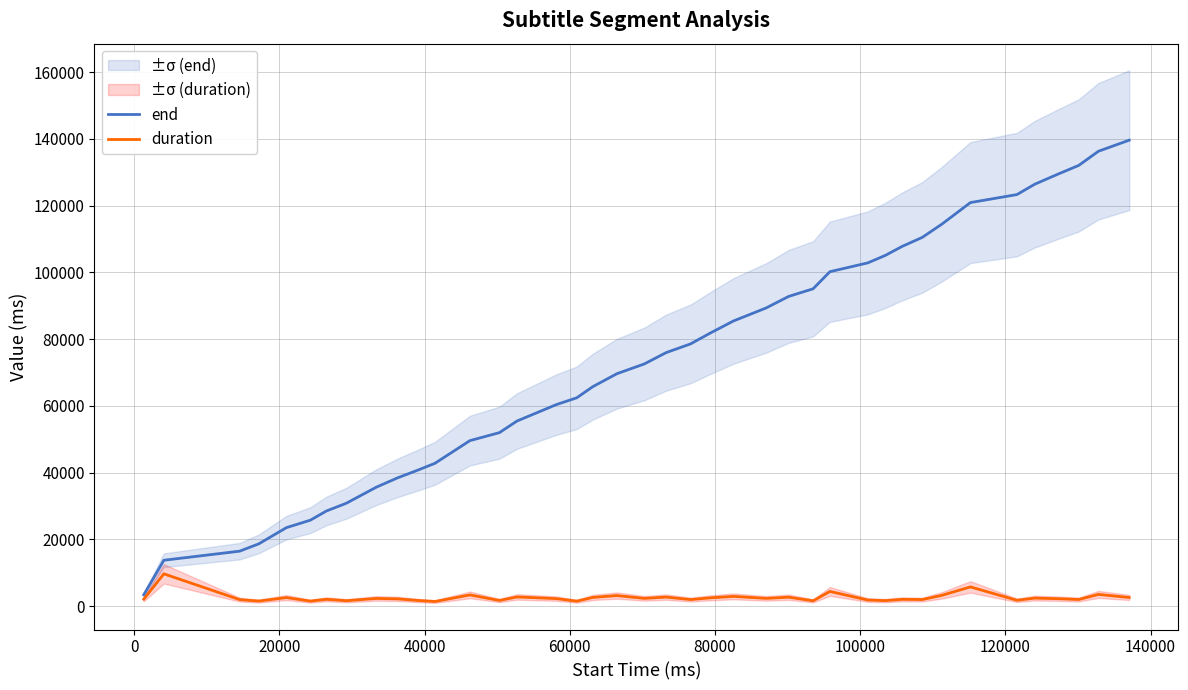

True or false: end has more than 2 interior local peaks.

False